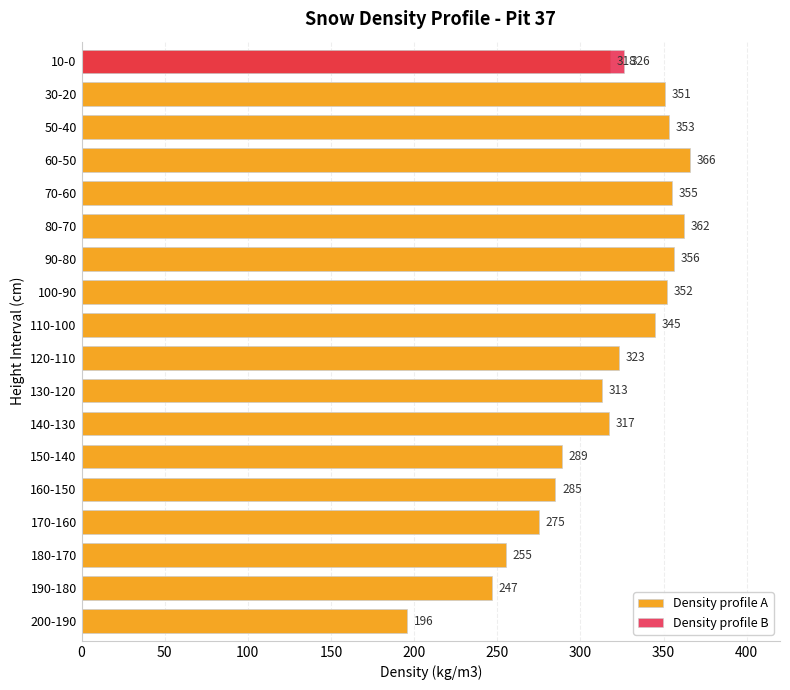

Read the value at 130-120, to the nearest 5.

315